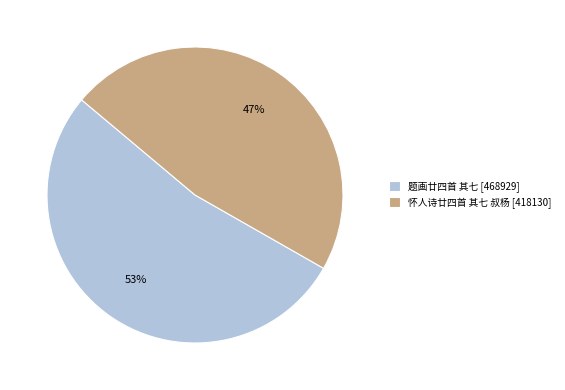

Is it true that 题画廿四首 其七 is 47% of the pie?

False